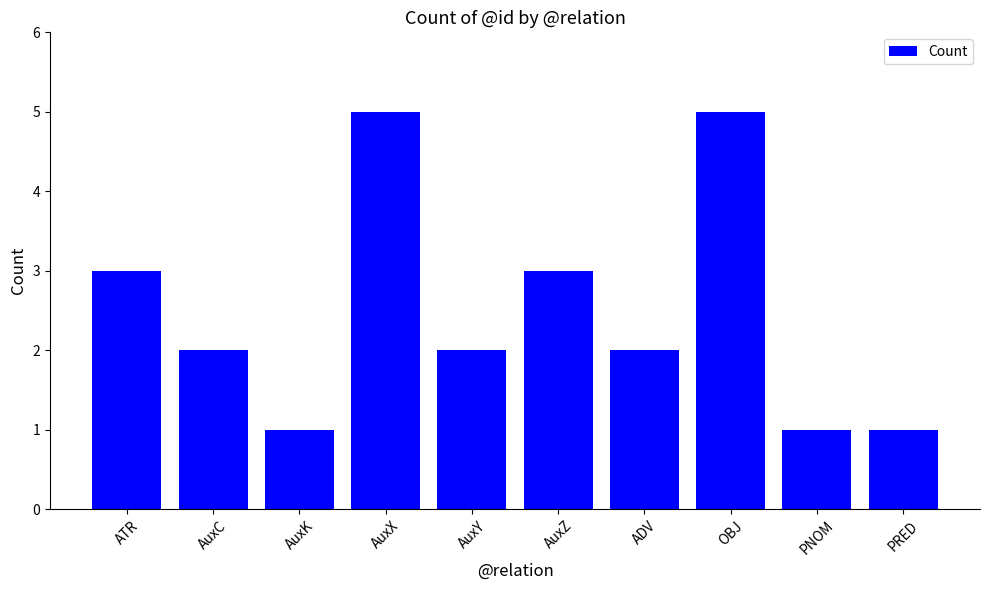

What is the ratio of the value at OBJ to the value at AuxZ?

1.7